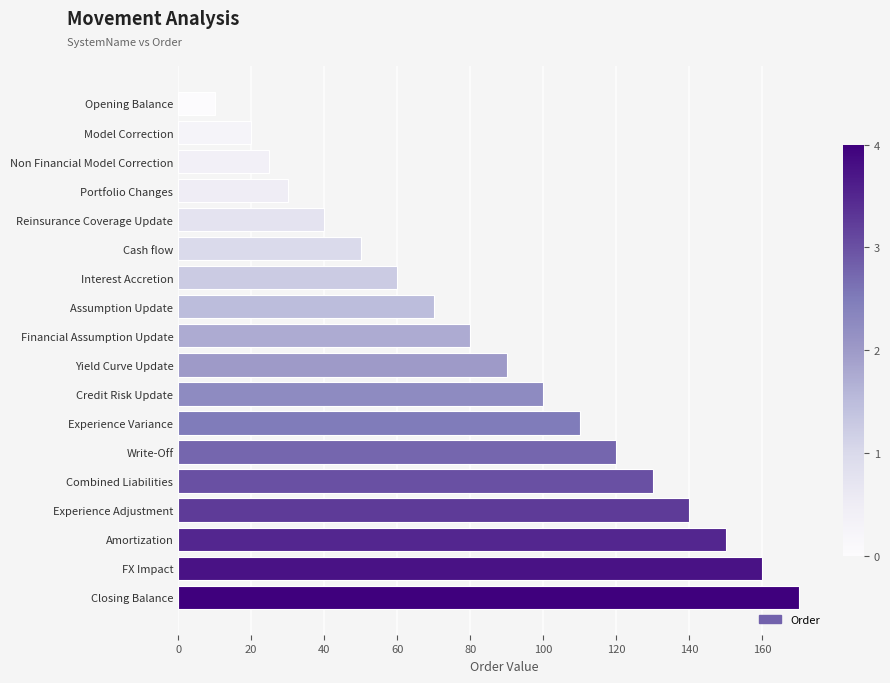

What is the change in value from Yield Curve Update to Experience Adjustment?

+50